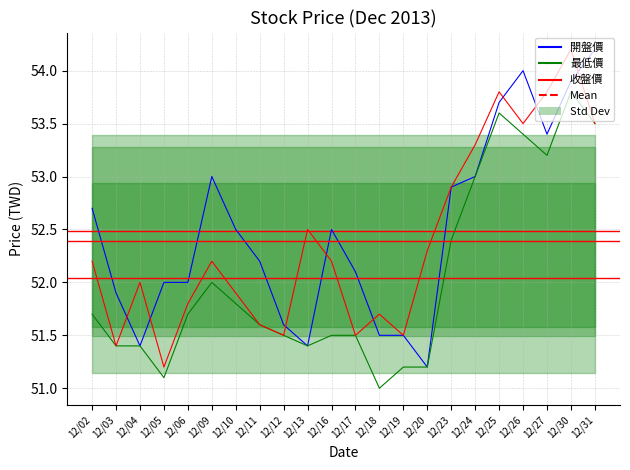

Rank the series at 12/05 from lowest to highest value.

最低價, 收盤價, 開盤價